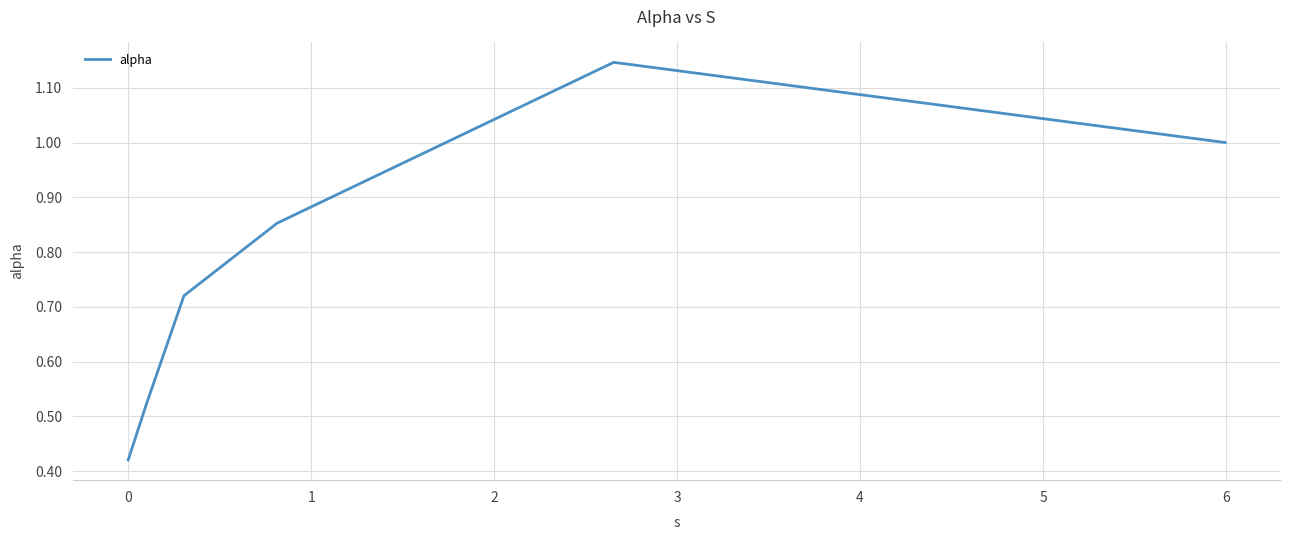

What is the sum of all values?

4.7